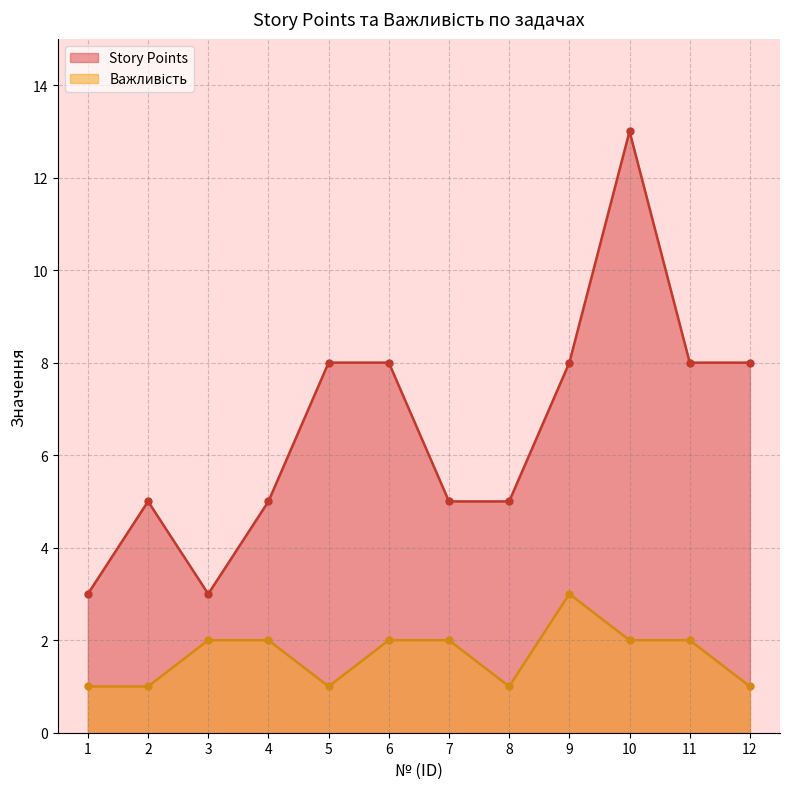

Which has a higher value, 2 or 7?

2